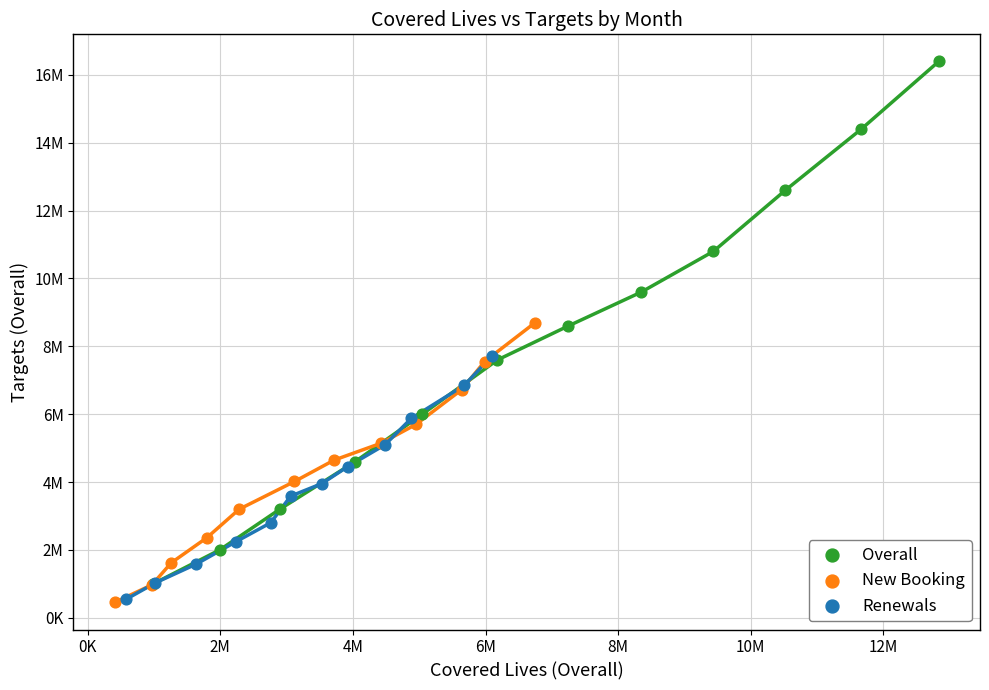

What are all the series names shown in the legend?

Overall, New Booking, Renewals